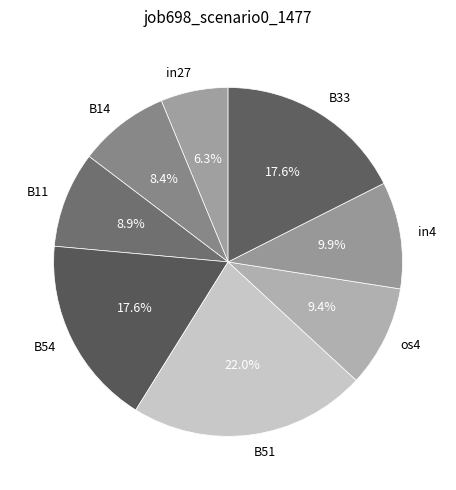

What is the largest slice in the pie chart?

B51